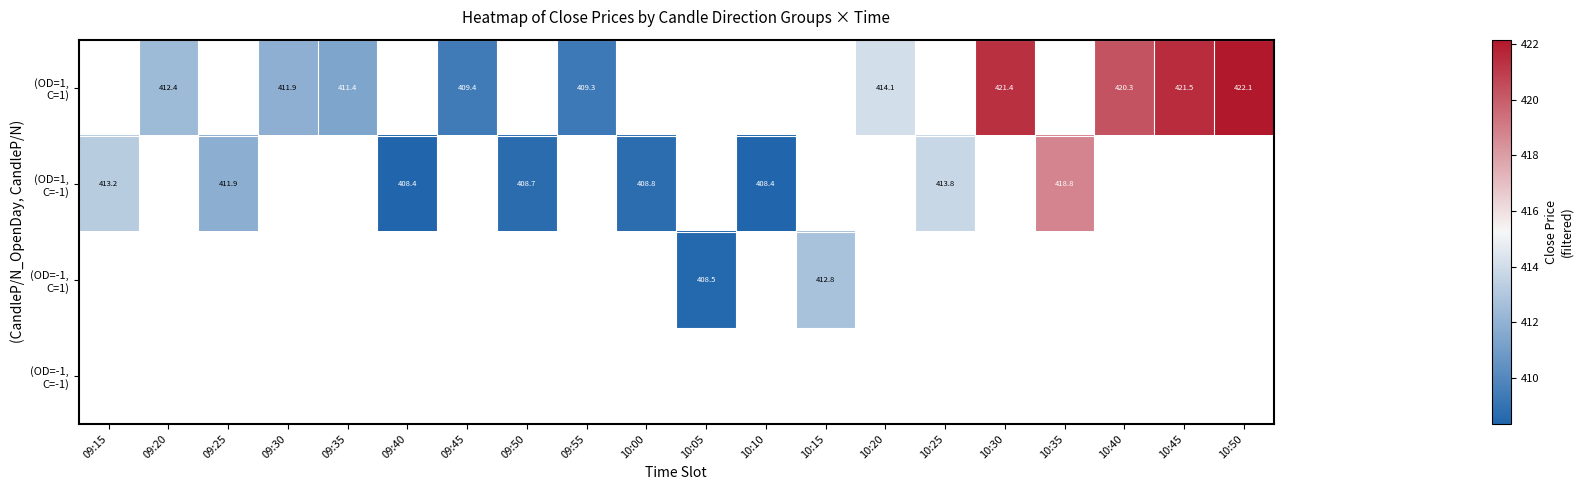

Which series has the largest range (max minus min)?

(OD=1, C=-1)